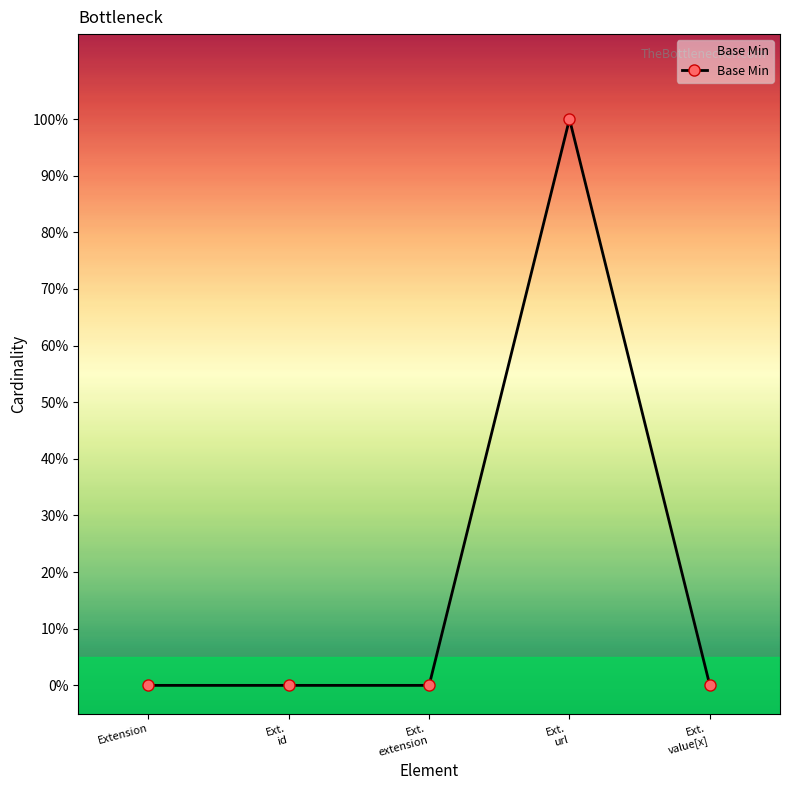

Is this an area chart (filled region under the line)?

No